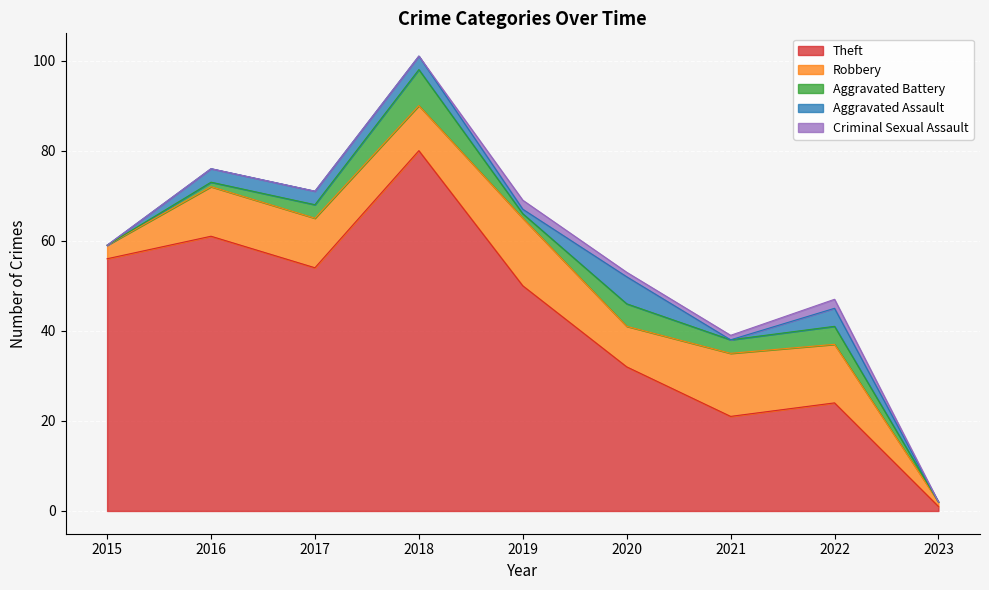

Which series has the largest total across all categories?

Theft